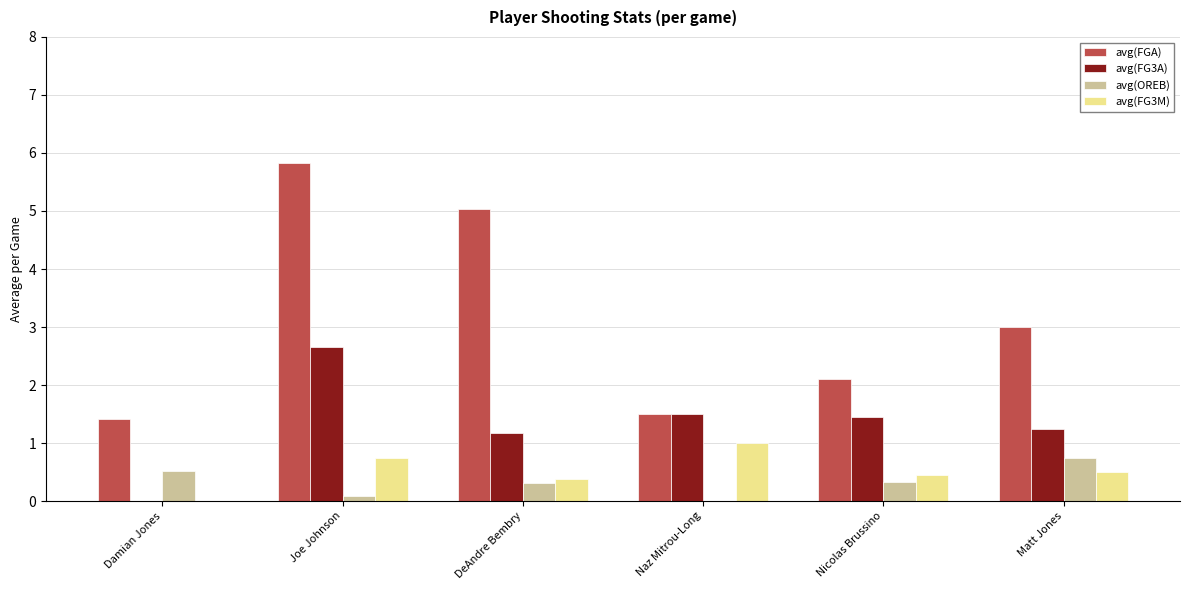

True or false: avg(OREB) has a value of 0.4 at Matt Jones.

False